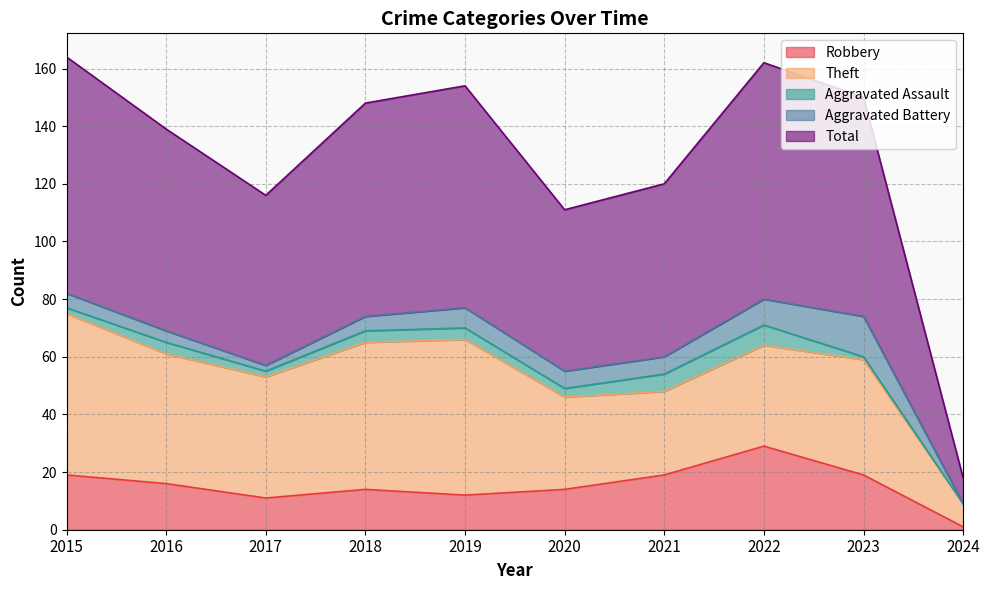

How many positive values does the Aggravated Assault series have?

9